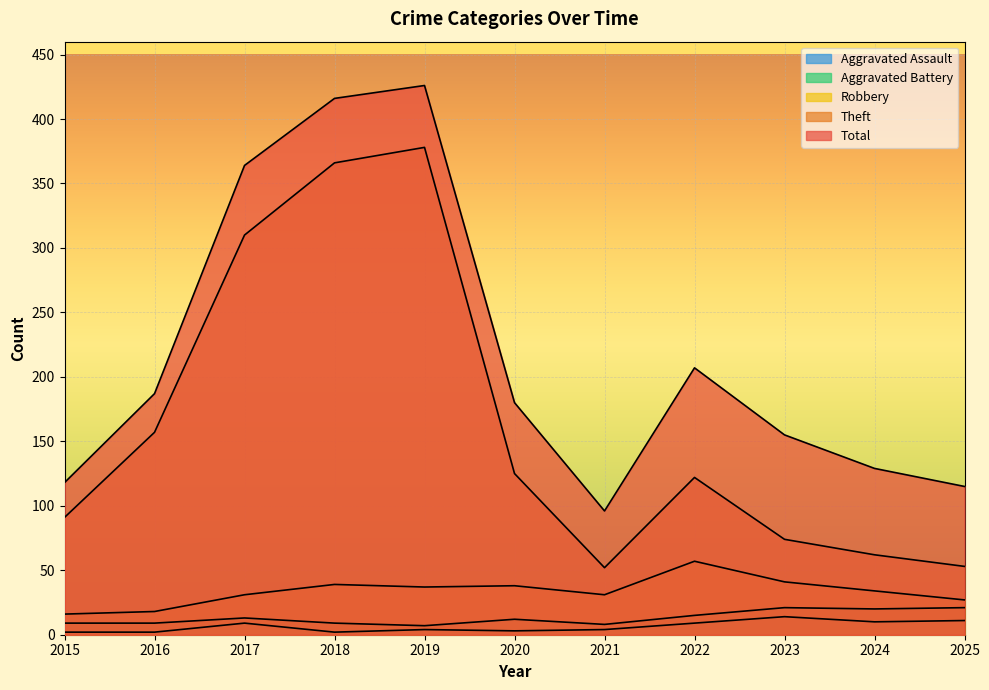

What is the difference between the second highest and minimum values in the Aggravated Assault series?

9